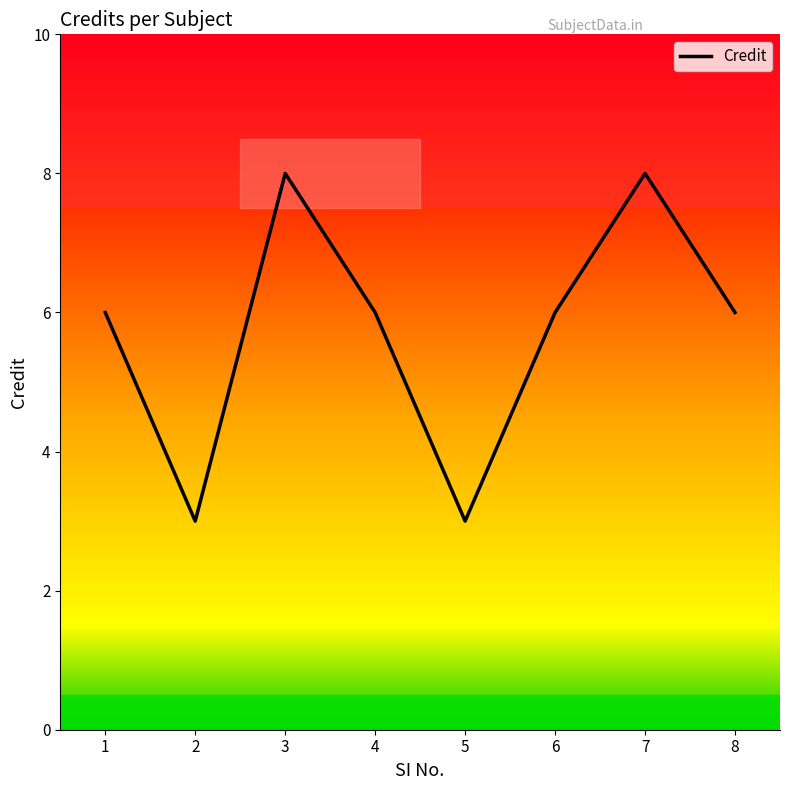

What is the greatest value displayed?

8